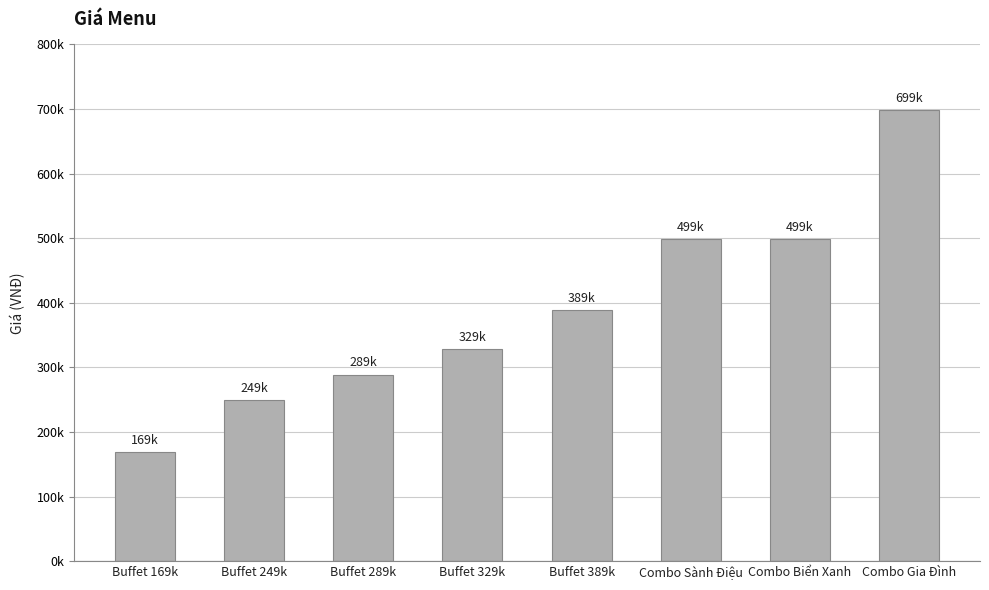

Does the chart contain any negative values?

No